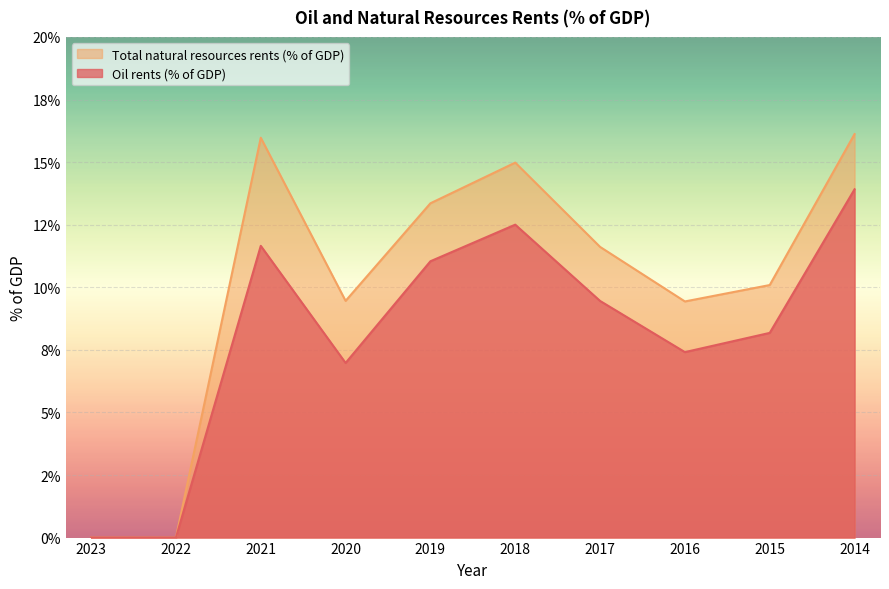

Which category has the highest value across all series?

2014